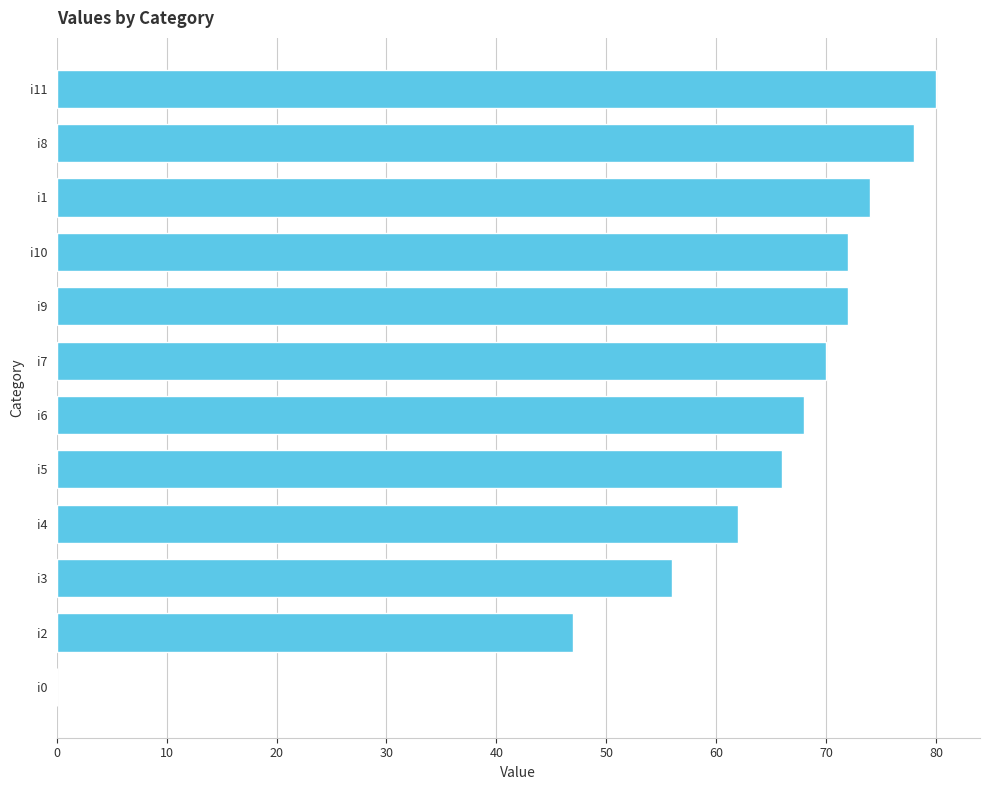

Is it true that the value at i1 is 74?

True